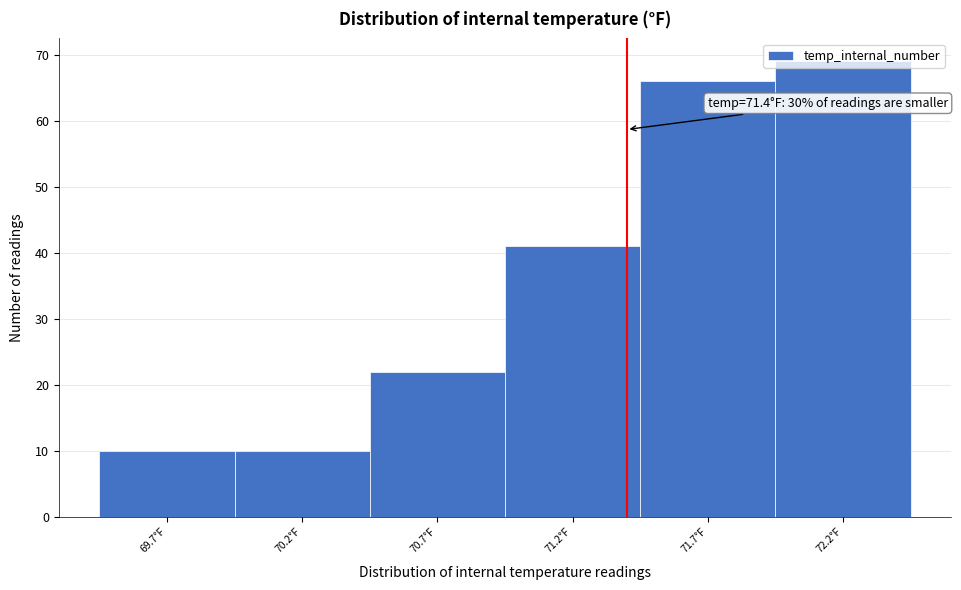

Over which range of the x-axis is the bar tallest?

71.95 to 72.45